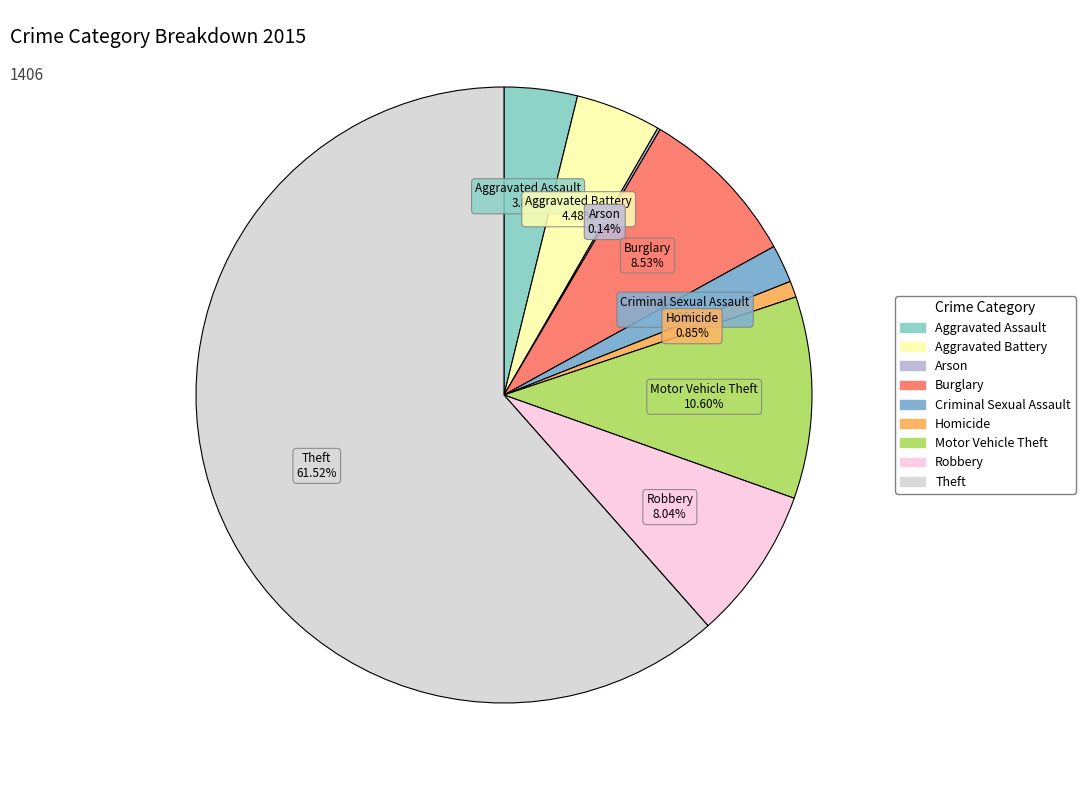

To the nearest percent, what is the difference between the largest and smallest slice percentages?

61%